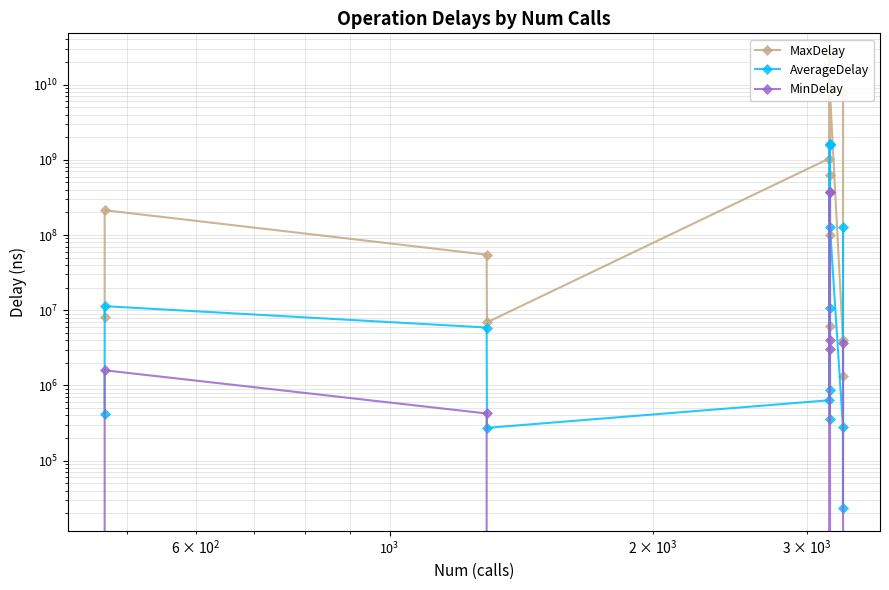

How many lines are shown in the chart?

3